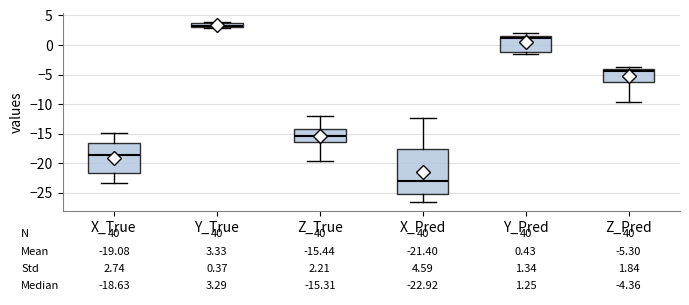

Which box's median line is the highest?

Y_True